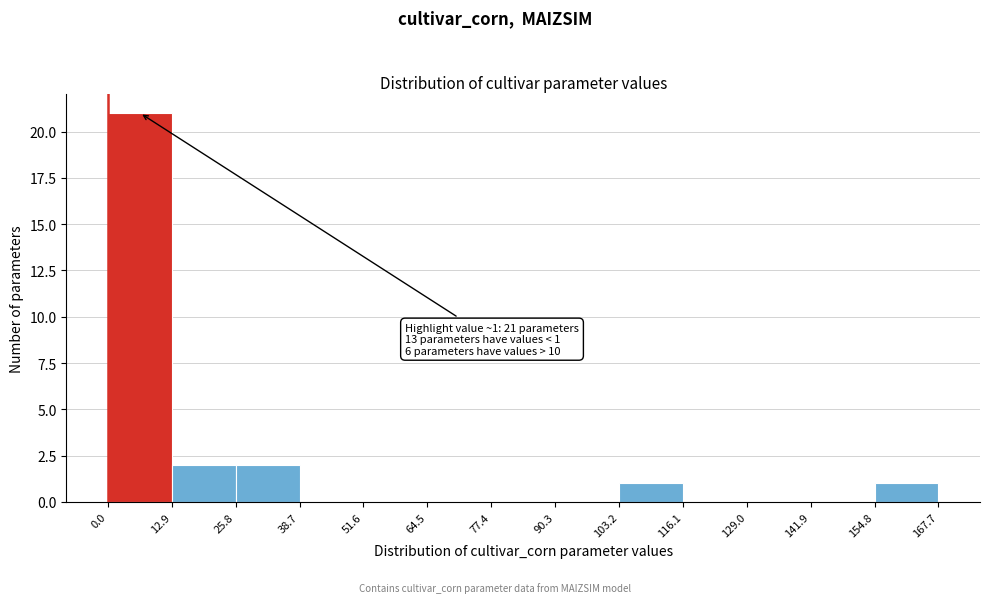

Over which range of the x-axis is the bar tallest?

0.0 to 12.9